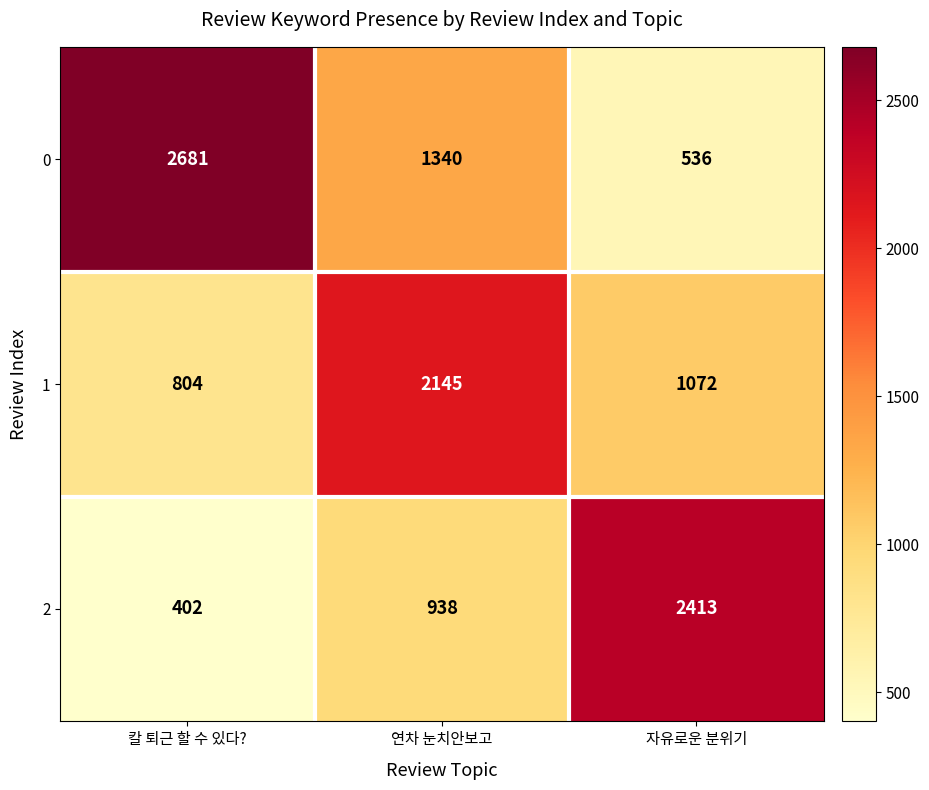

List the series in order of their overall mean, highest first.

0, 1, 2